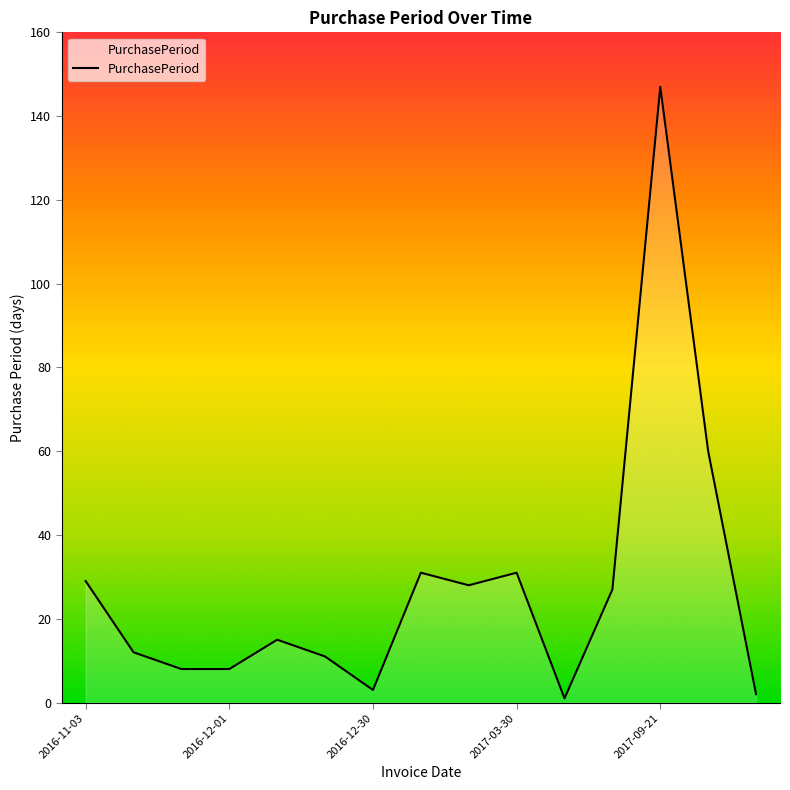

What is the maximum value shown in the chart?

147